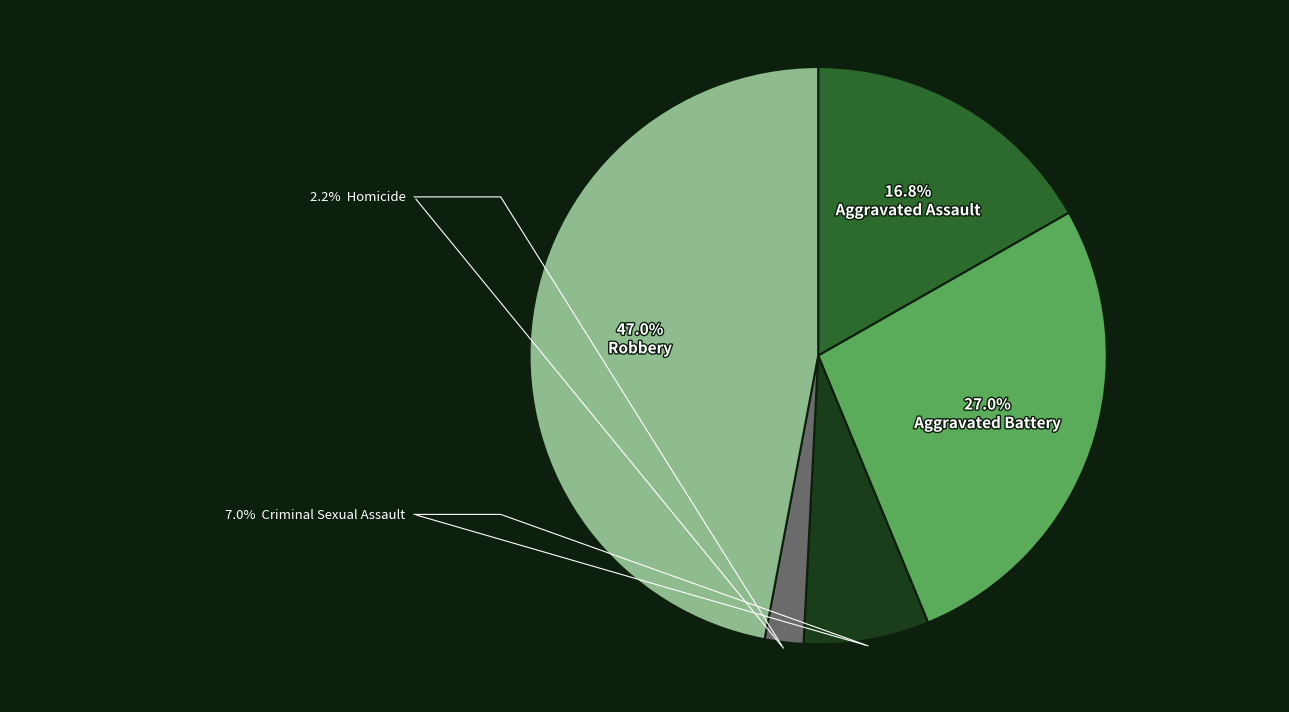

Is it true that Robbery is 47% of the pie?

True